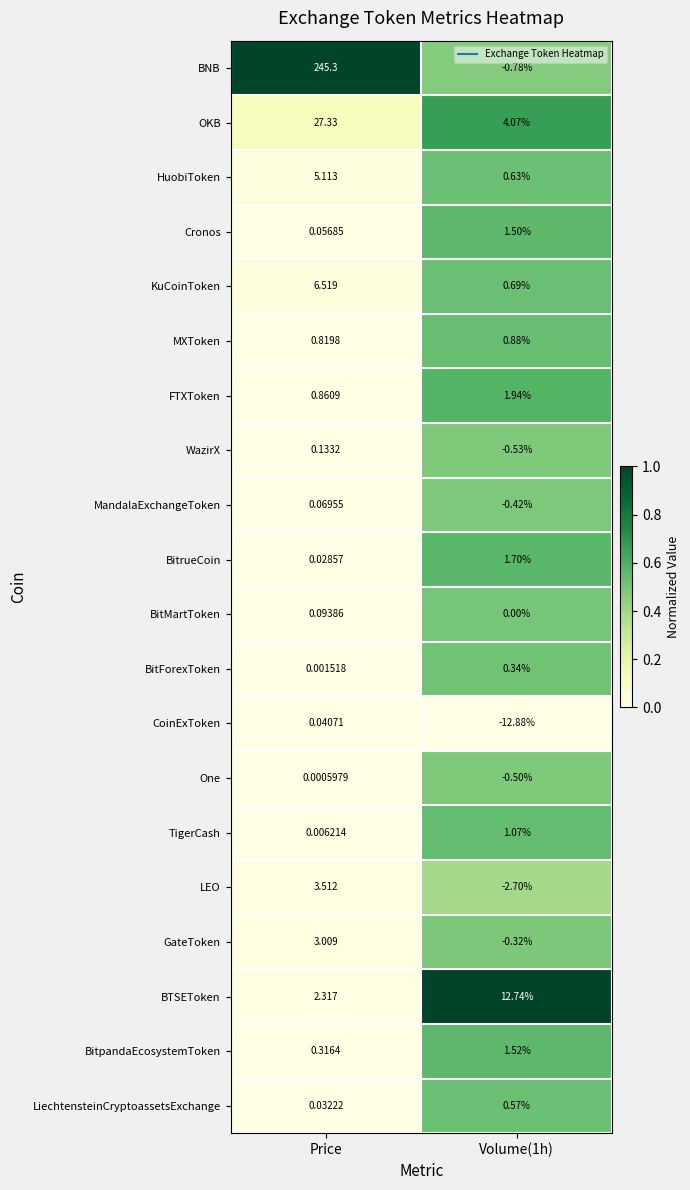

Which series has the largest total across all categories?

BNB